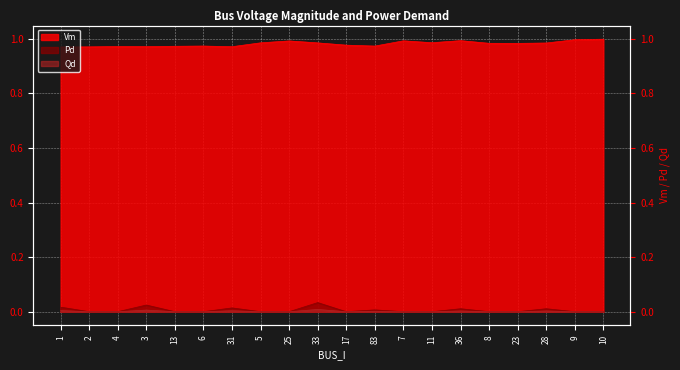

Where is the first local minimum for Qd?

17